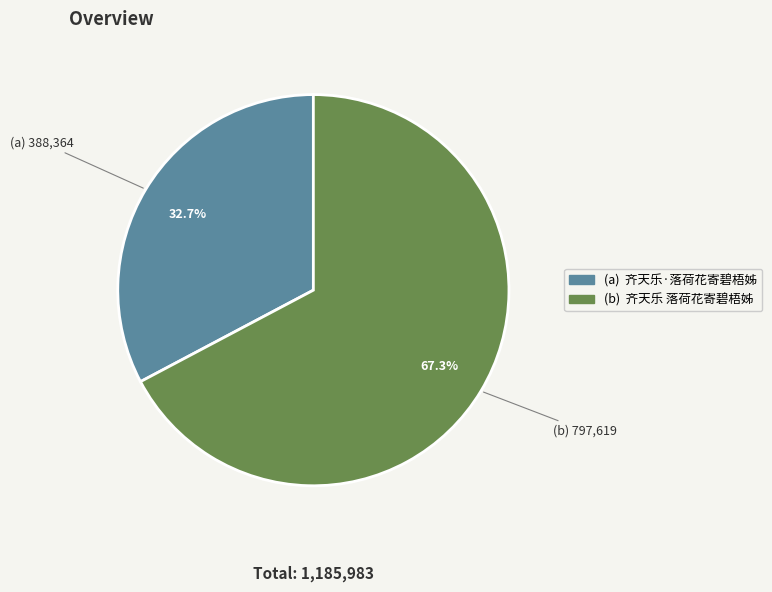

Does any single category account for the majority?

Yes